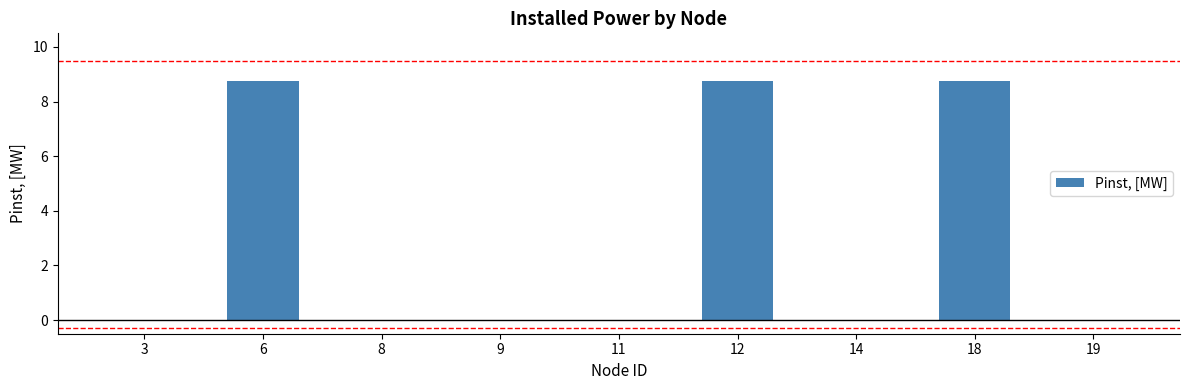

Between 12 and 8, which is larger?

12